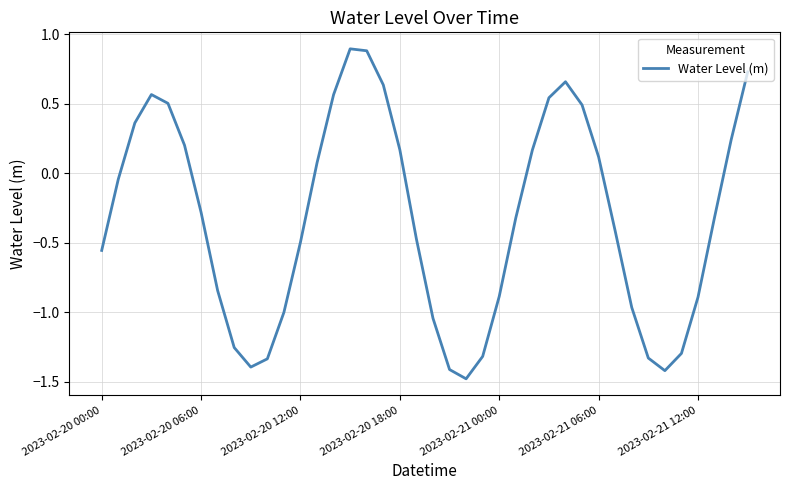

What is the minimum value shown in the chart?

-1.5